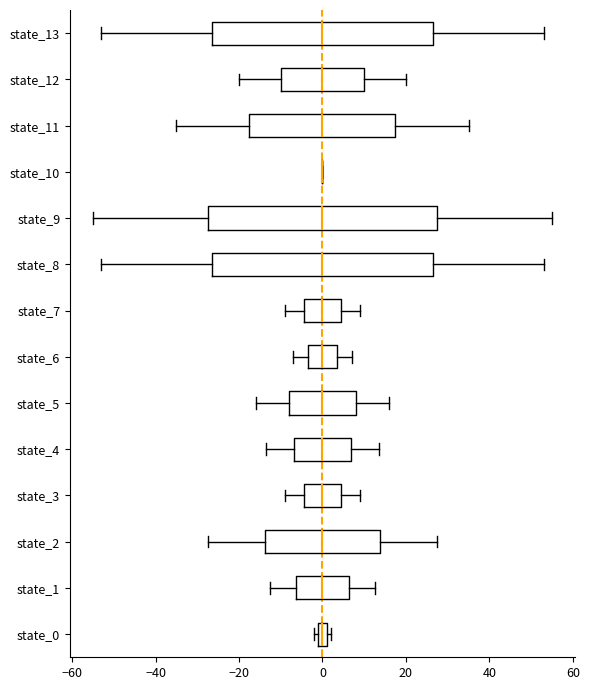

Which box is the widest, from its left edge to its right edge?

state_9